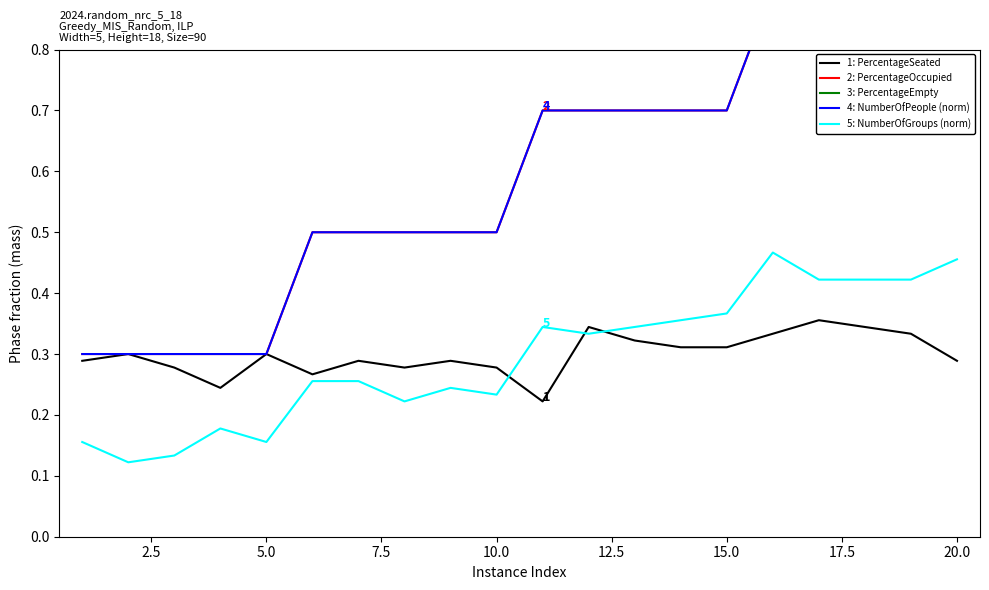

What is the minimum value for 3: PercentageEmpty?

1.0